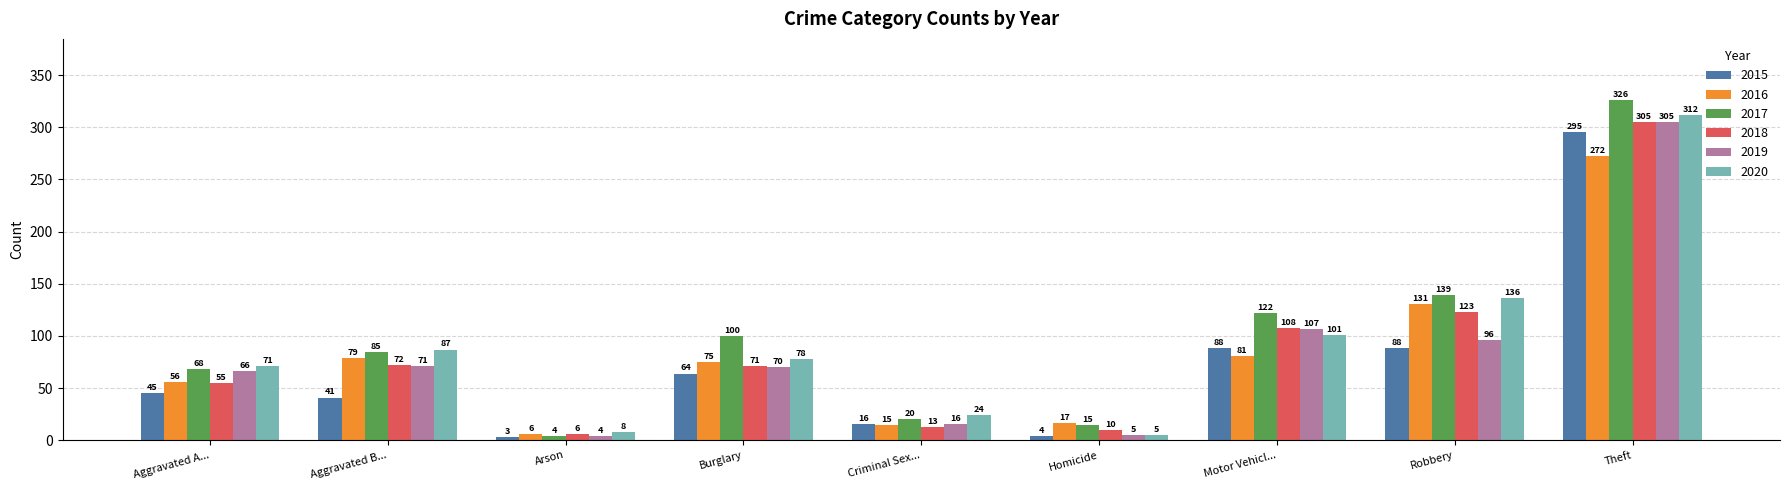

Reading left to right, extract all data points from this chart.

2015: 45	41	3	64	16	4	88	88	295
2016: 56	79	6	75	15	17	81	131	272
2017: 68	85	4	100	20	15	122	139	326
2018: 55	72	6	71	13	10	108	123	305
2019: 66	71	4	70	16	5	107	96	305
2020: 71	87	8	78	24	5	101	136	312